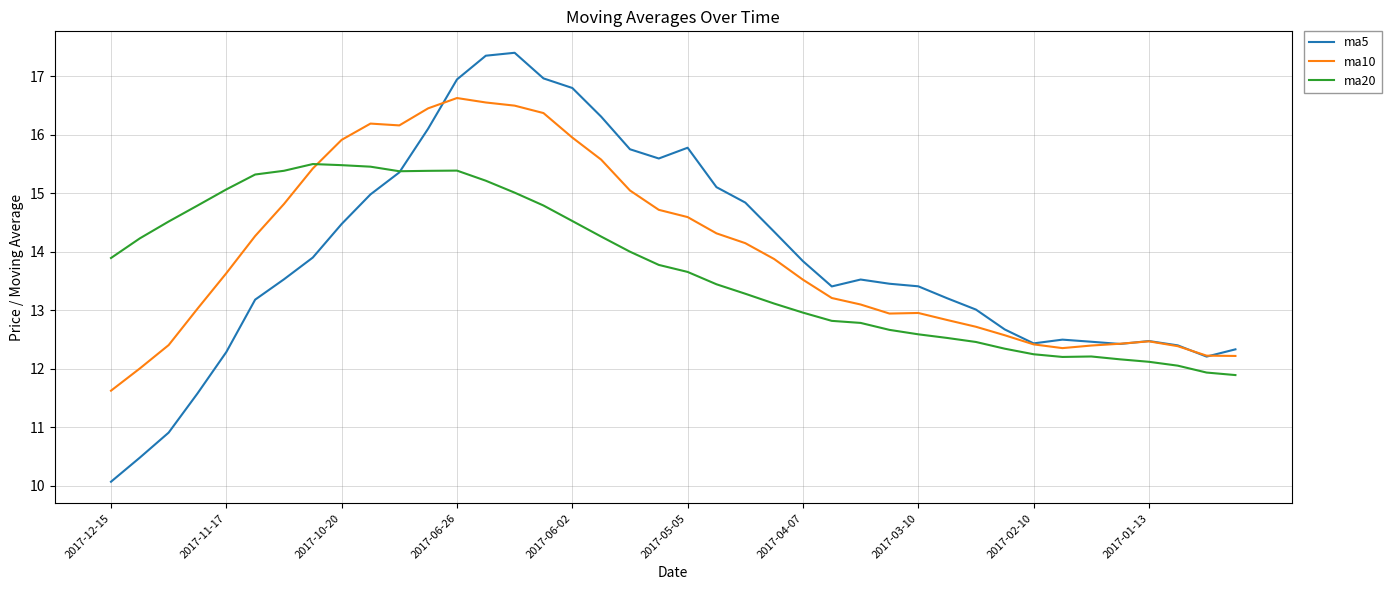

Which series has the largest range (max minus min)?

ma5